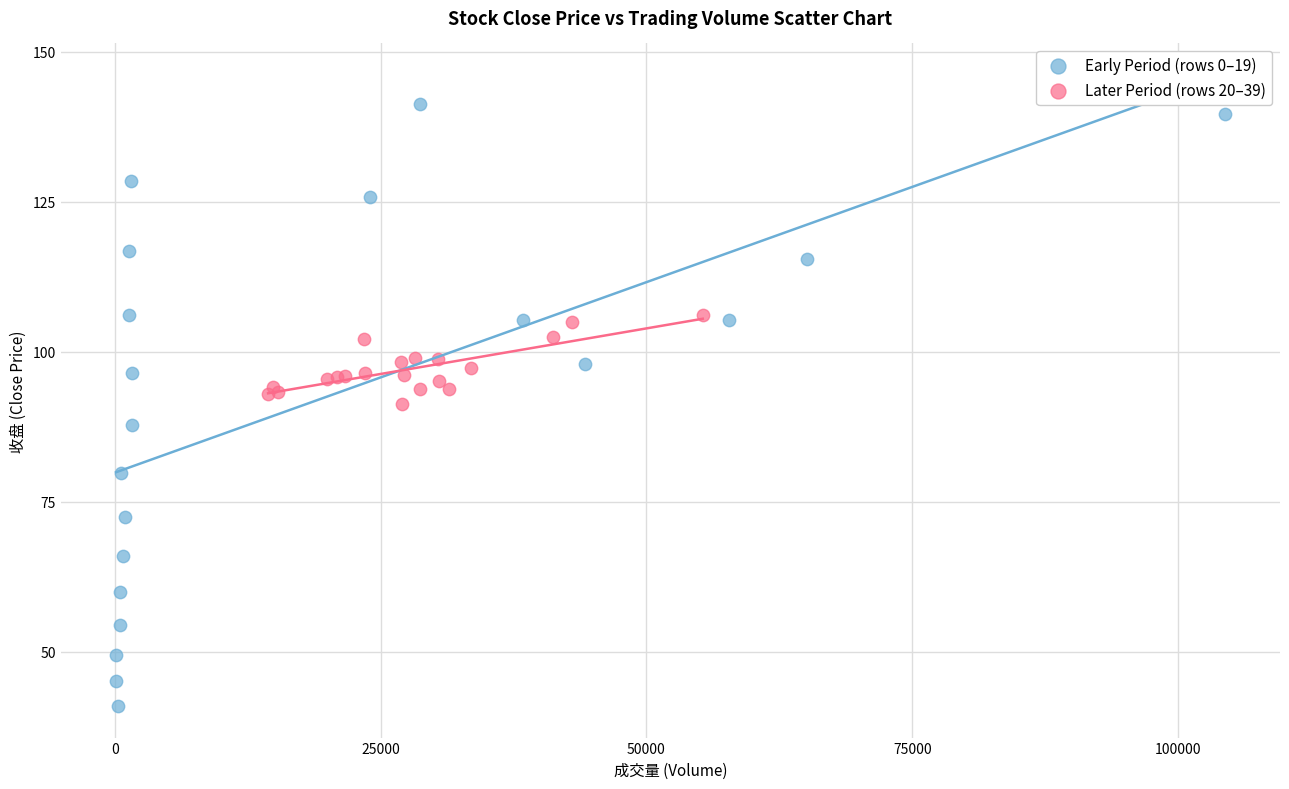

Which series has the widest spread of Y values?

Early Period (rows 0–19)